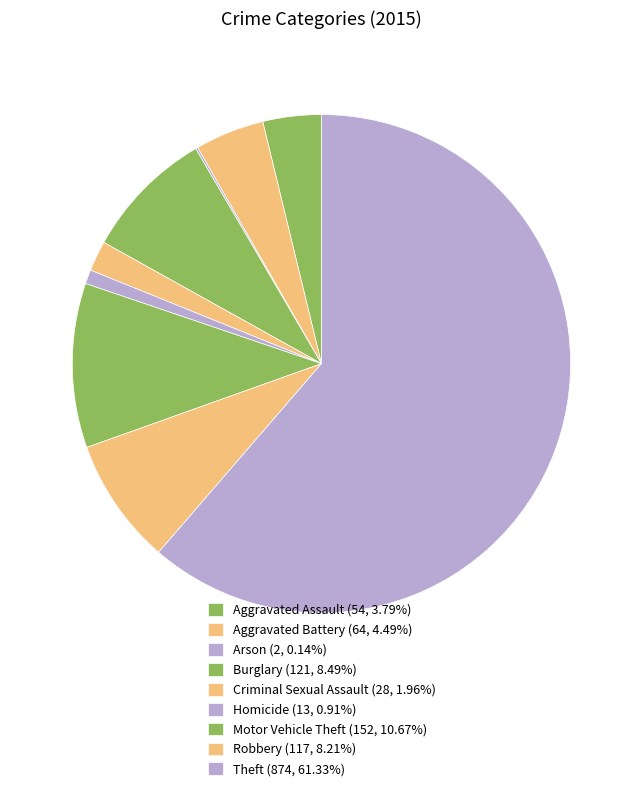

To the nearest percent, what percentage of the pie is Robbery?

8%